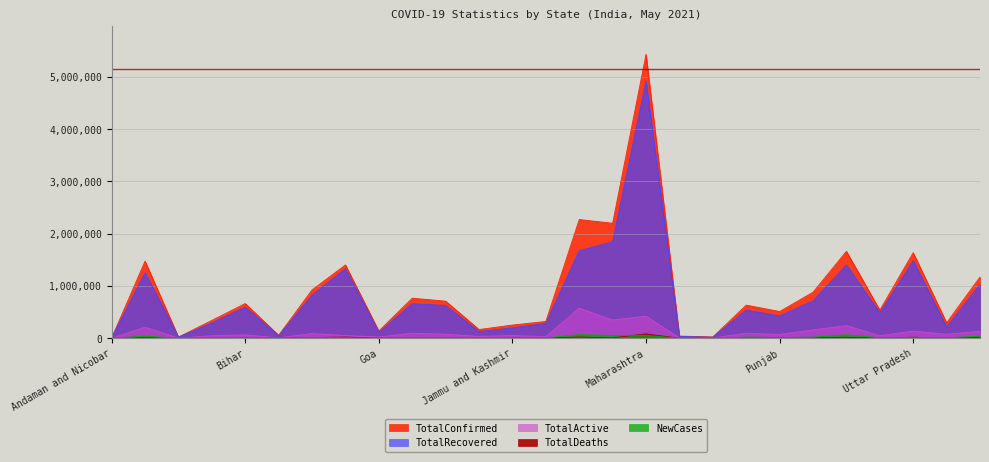

What are all the series names shown in the legend?

TotalConfirmed, TotalRecovered, TotalDeaths, TotalActive, NewCases